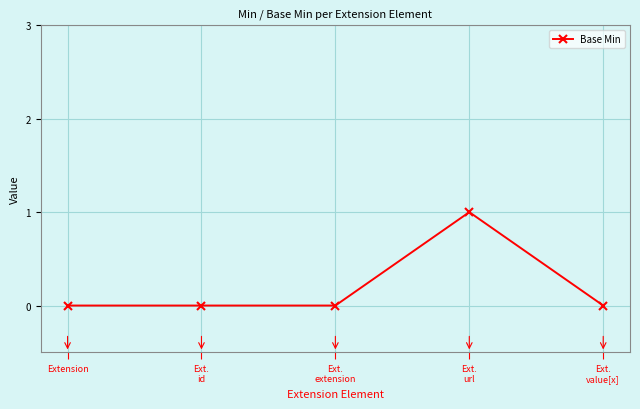

True or false: there are more than 2 points higher than both neighbors.

False